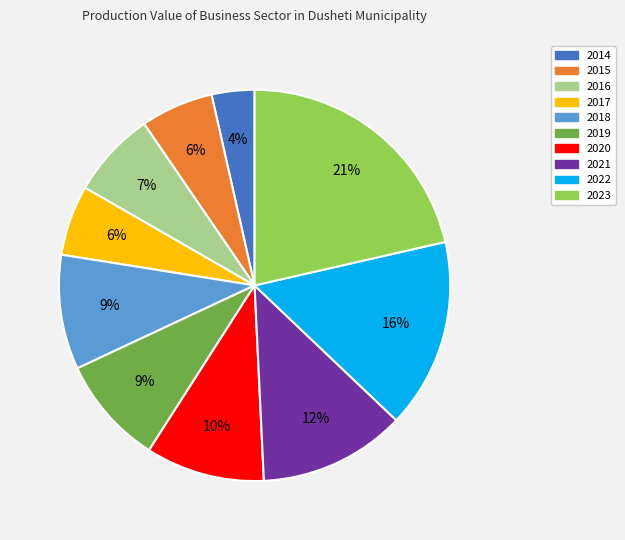

How many slices are in this pie chart?

10